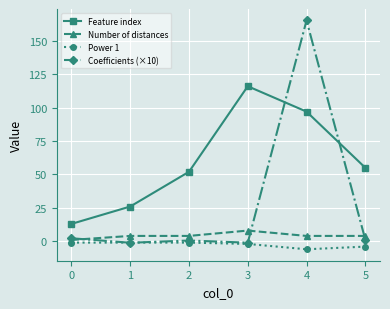

What is the highest value of the Coefficients (×10) series?

165.2